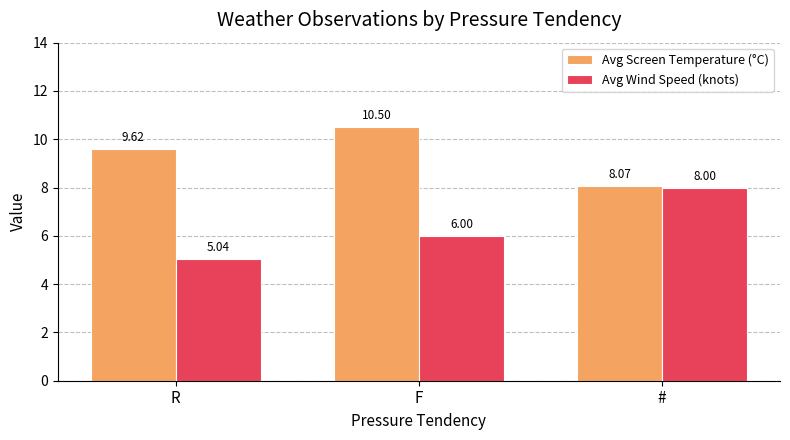

What is the label of the 1st bar from the right?

#